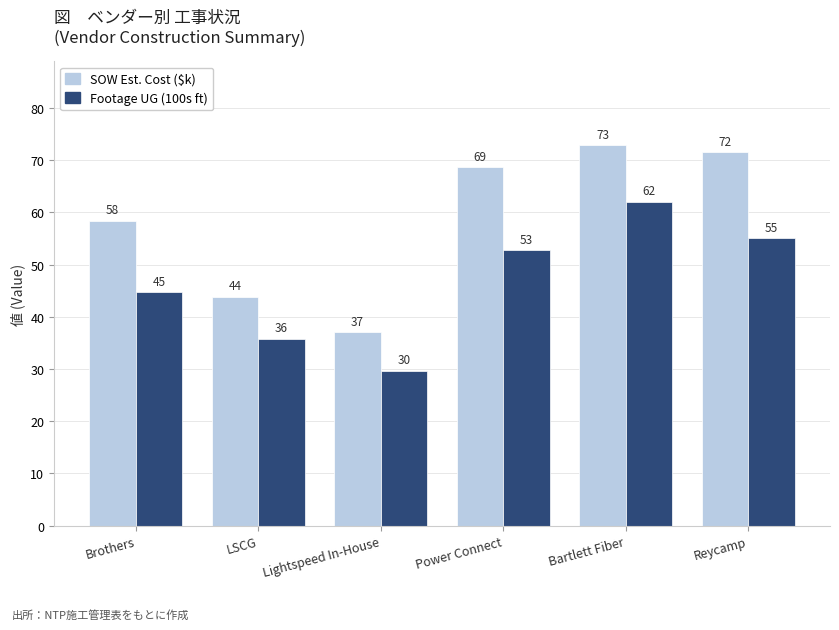

Read the Footage UG (100s ft) value at Power Connect.

52.7